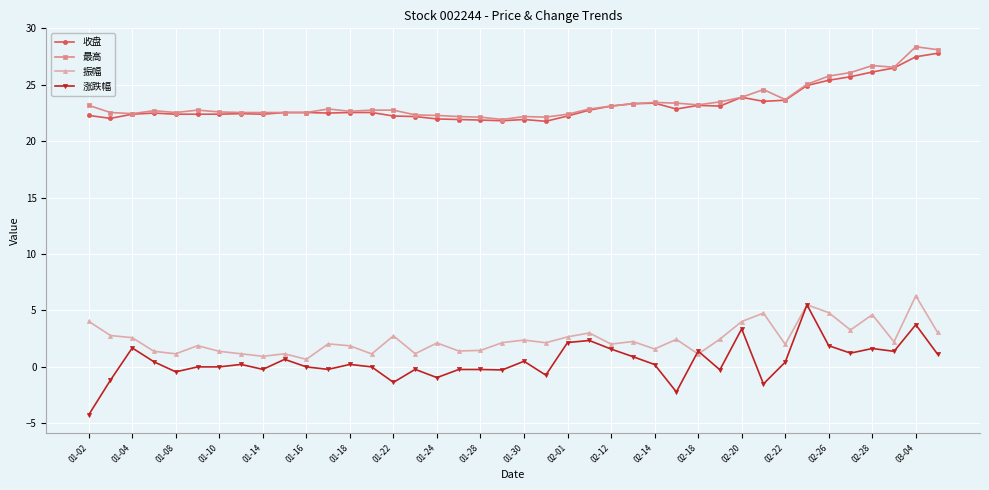

What is the value of the 振幅 point at the 2nd from the left?

2.8